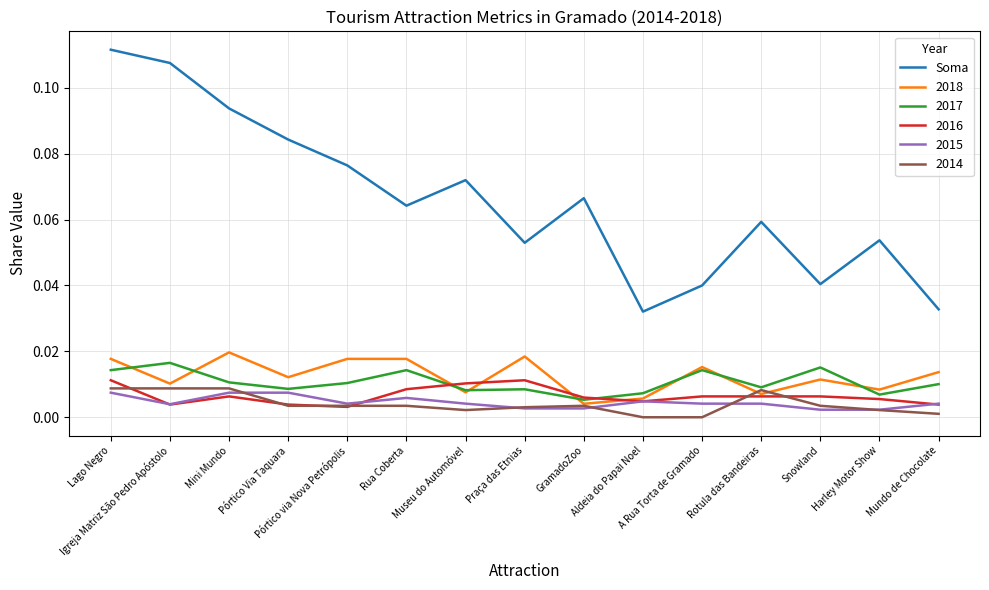

Which series has the widest spread of values?

Soma